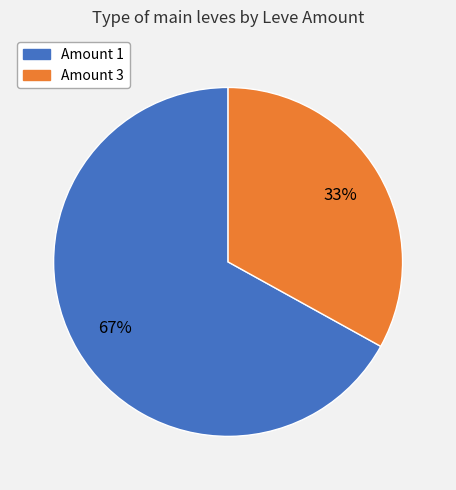

To the nearest percent, what is the difference between the largest and smallest slice percentages?

34%